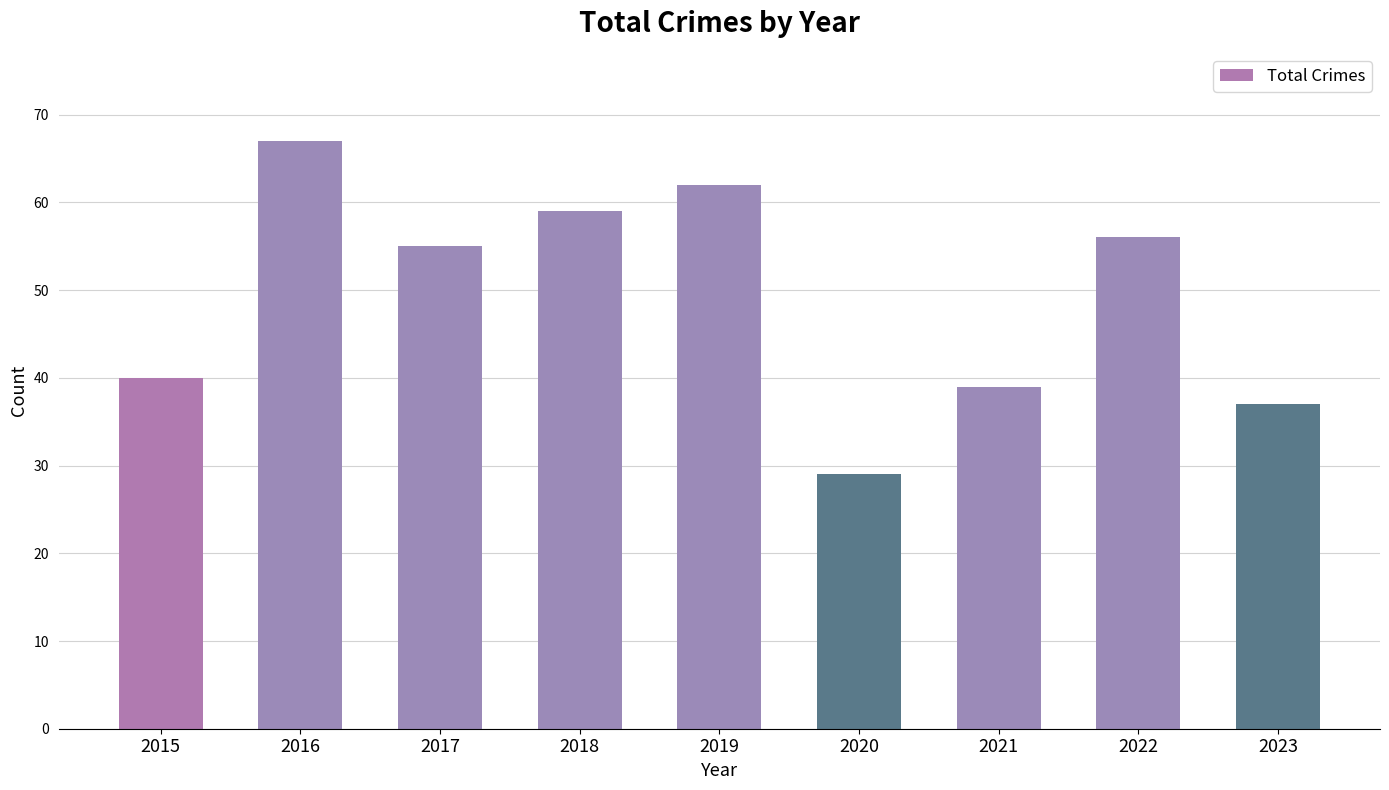

What is the average value?

49